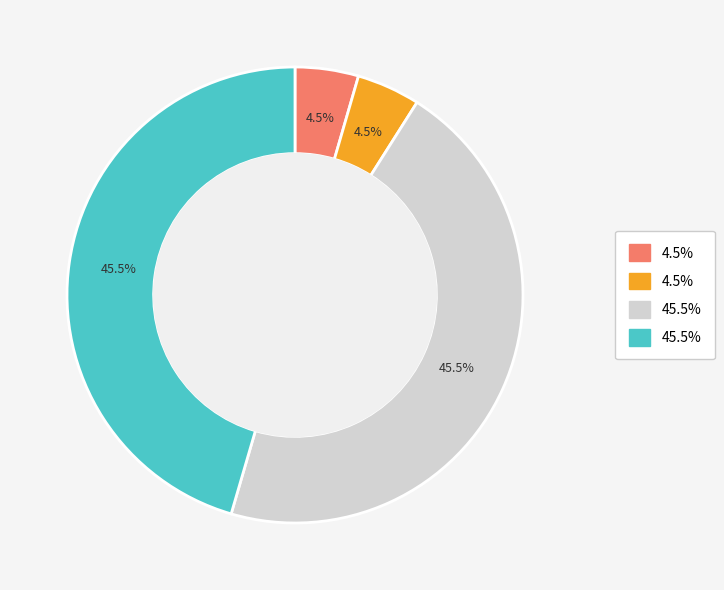

Count the number of slices in the pie.

4